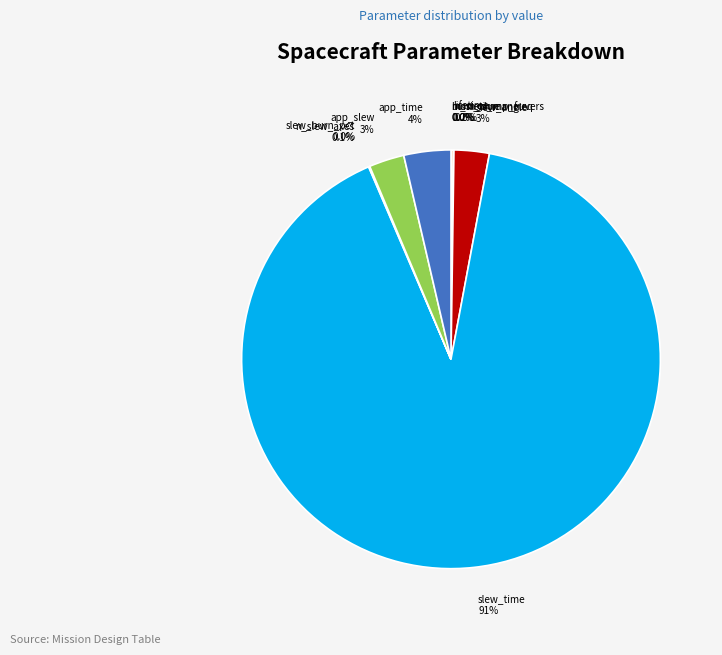

What portion of the pie excludes app_slew?

97.3%